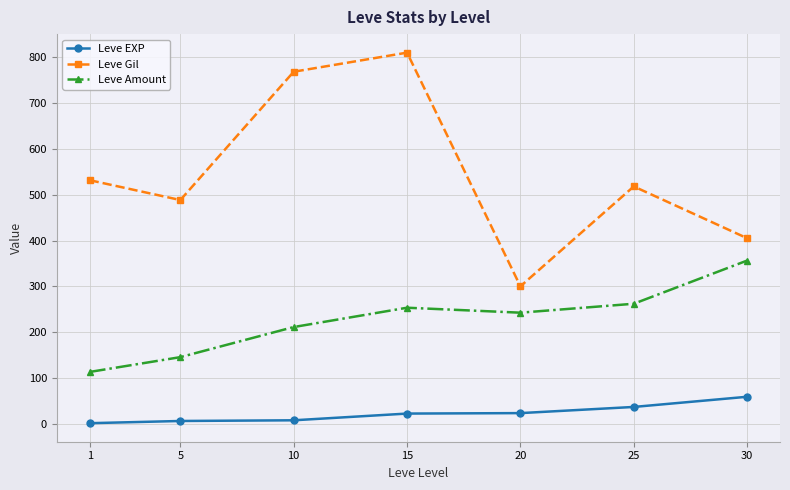

Where does the Leve Amount series first go above 242?

15